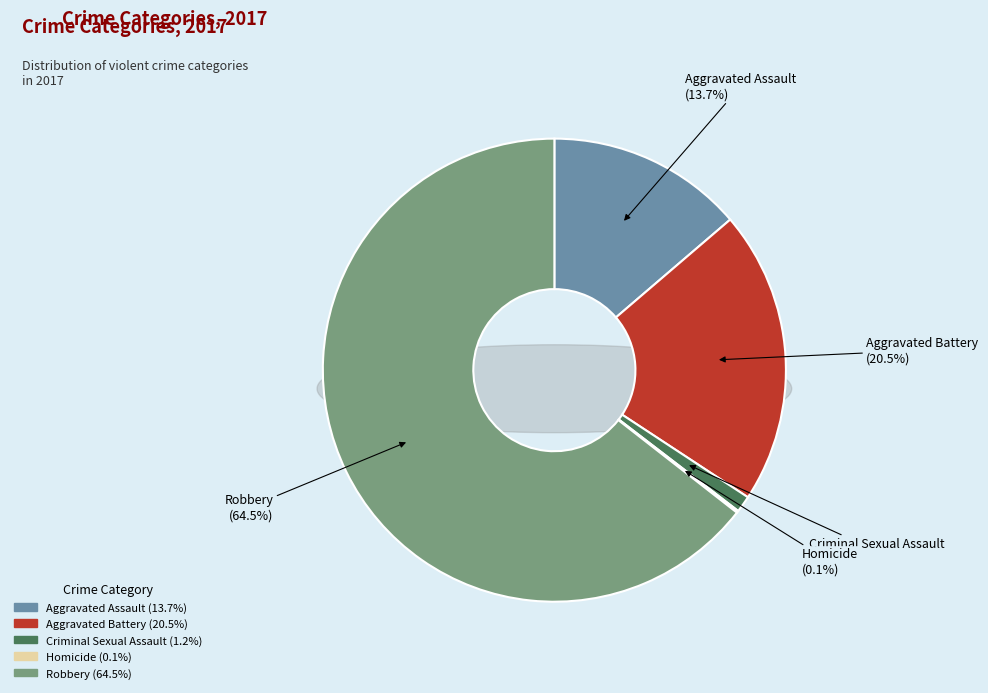

Count the number of slices in the pie.

5